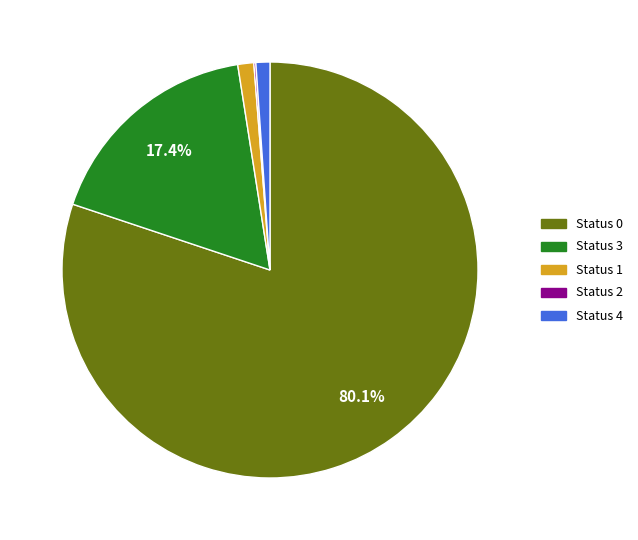

Does any single category account for the majority?

Yes